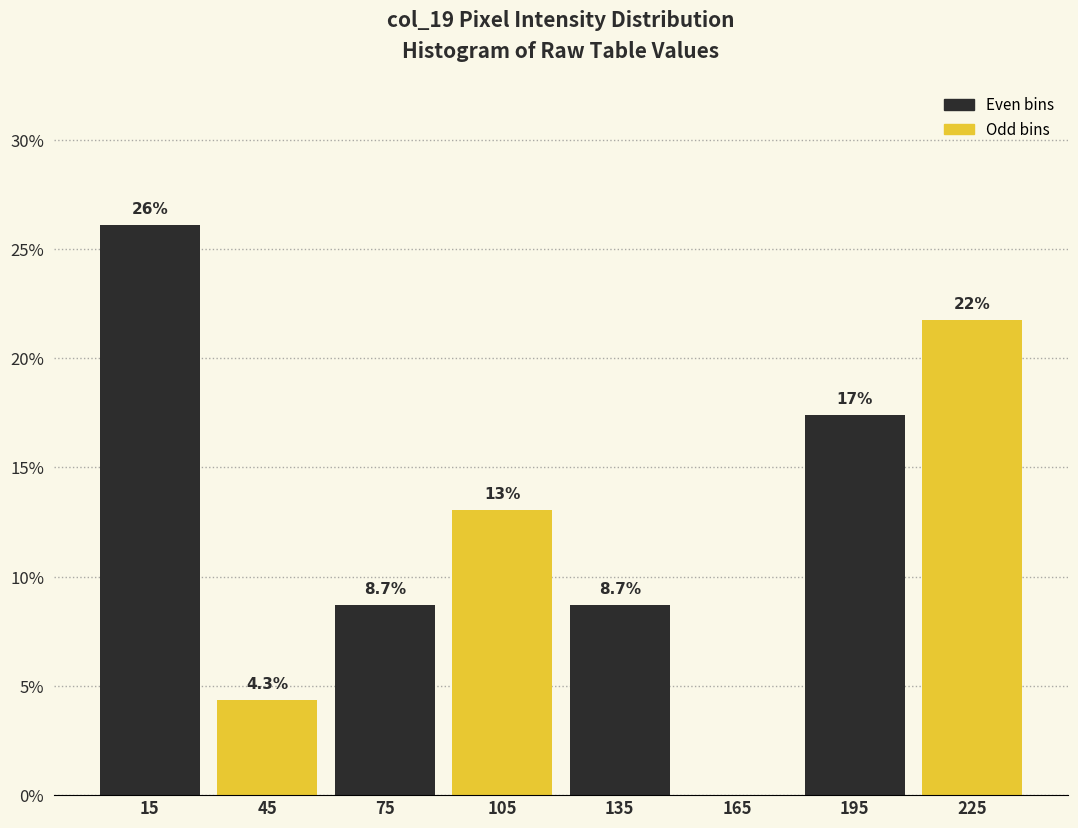

Over which range of the x-axis is the bar tallest?

0 to 30